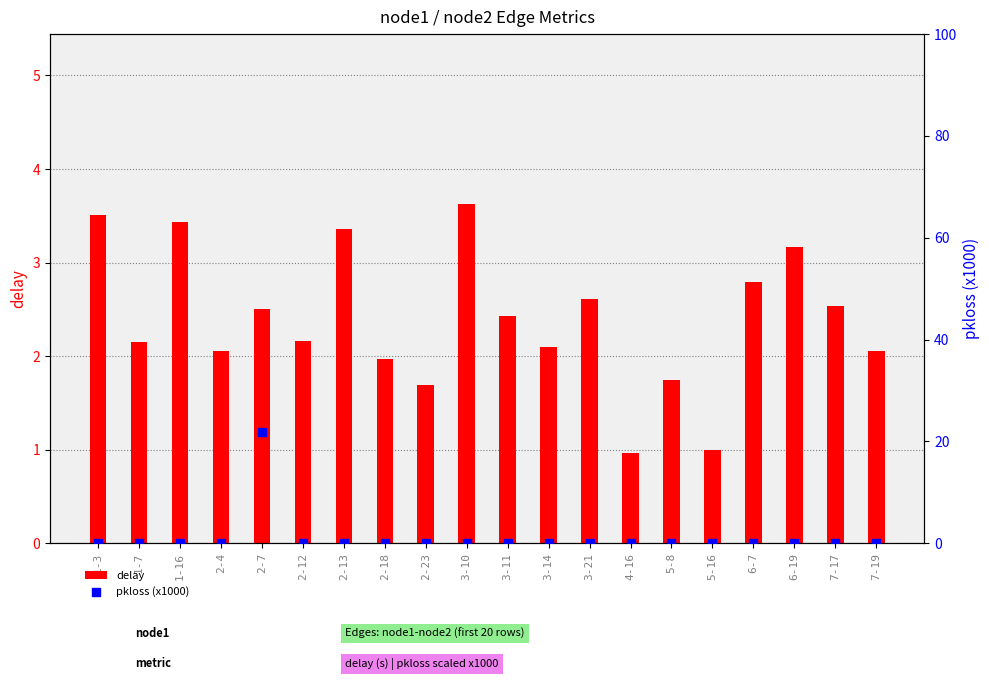

At how many categories does at least one series exceed 15?

1